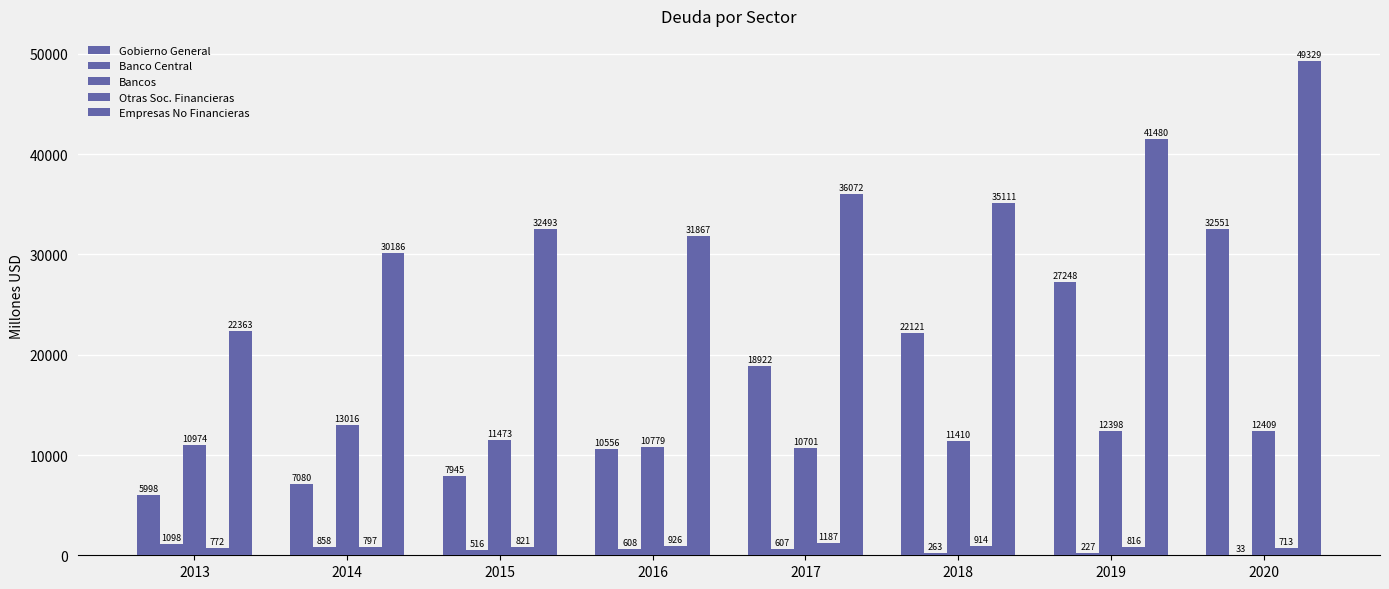

Reading left to right, transcribe all the data shown in this chart.

Gobierno General: 2013=5998	2014=7080	2015=7945	2016=10556	2017=18922	2018=22121	2019=27248	2020=32551
Banco Central: 2013=1098	2014=858	2015=516	2016=608	2017=607	2018=263	2019=227	2020=33
Bancos: 2013=10974	2014=13016	2015=11473	2016=10779	2017=10701	2018=11410	2019=12398	2020=12409
Otras Soc. Financieras: 2013=772	2014=797	2015=821	2016=926	2017=1187	2018=914	2019=816	2020=713
Empresas No Financieras: 2013=22363	2014=30186	2015=32493	2016=31867	2017=36072	2018=35111	2019=41480	2020=49329